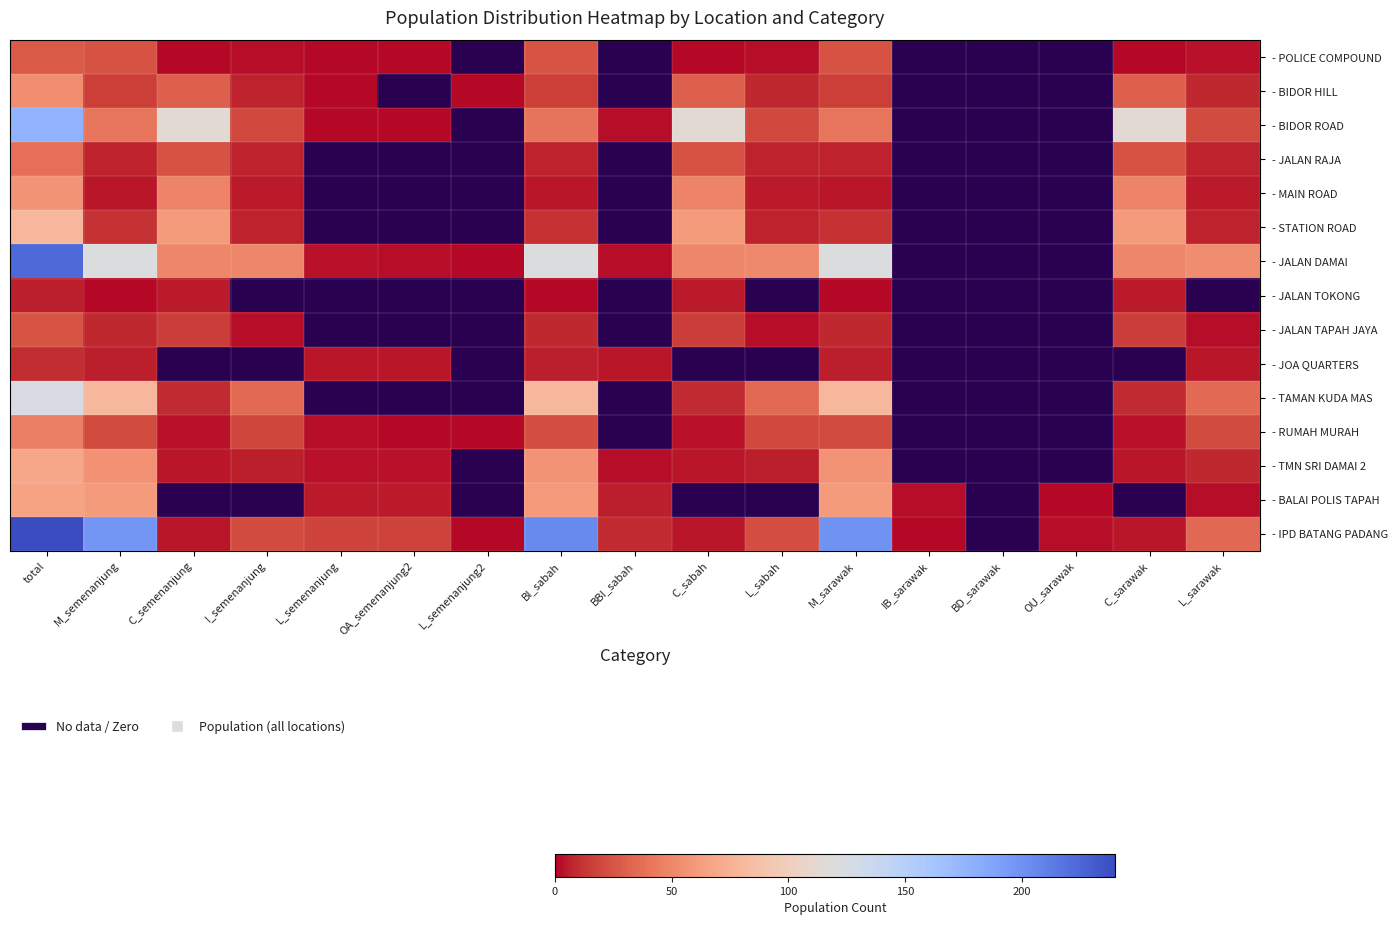

What is the approximate value of - MAIN ROAD at C_semenanjung?

48.0